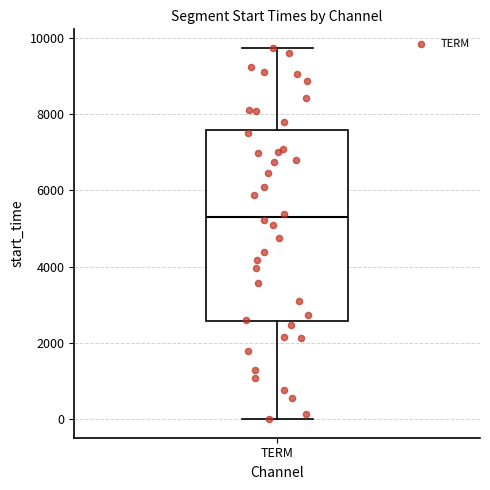

Where is the upper edge of the box for TERM on the y-axis? The values are not printed on the chart, so give them approximately, as read against the axis.

7600